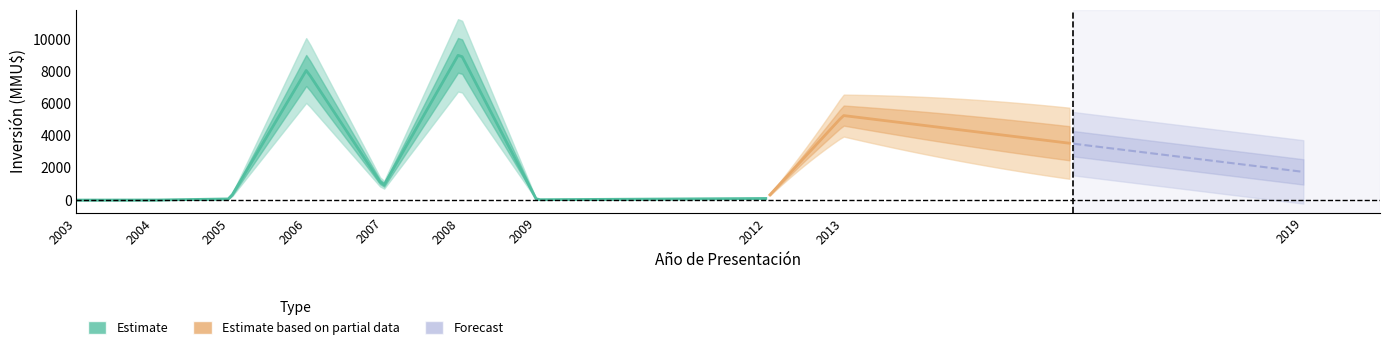

At which category does the data reach its first local peak?

2006